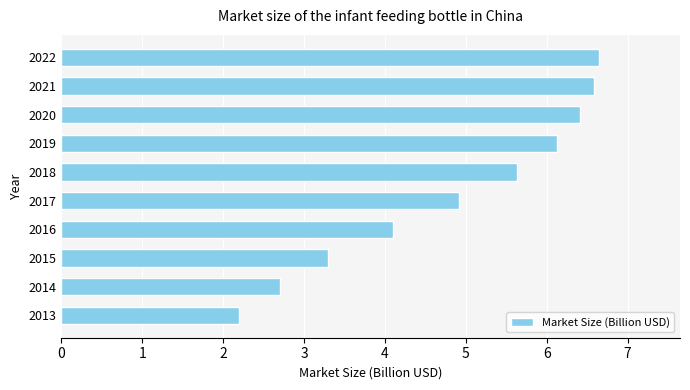

What is the minimum value shown in the chart?

2.2